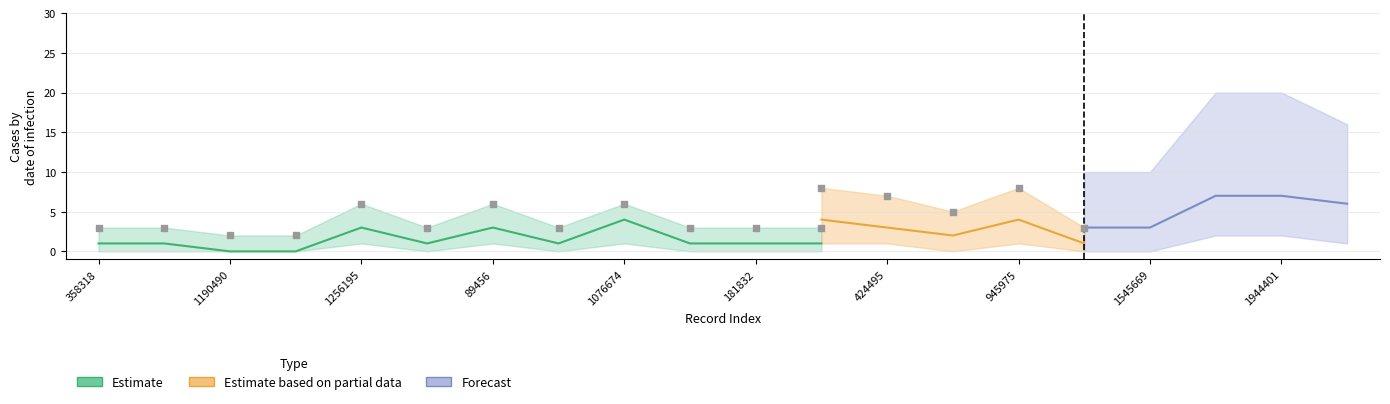

Is the value of Estimate based on partial data at 1545669 greater than the value of Forecast at 42966?

No